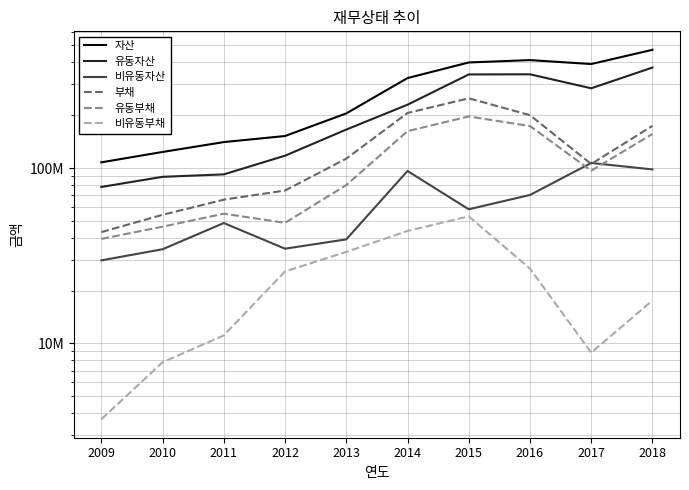

What is the value of the 유동자산 point at the 3rd from the left?

92023547